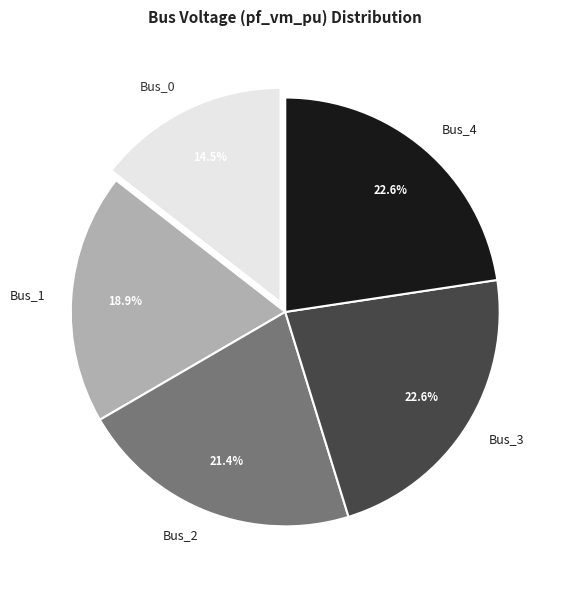

What percentage is NOT represented by Bus_1?

81.1%